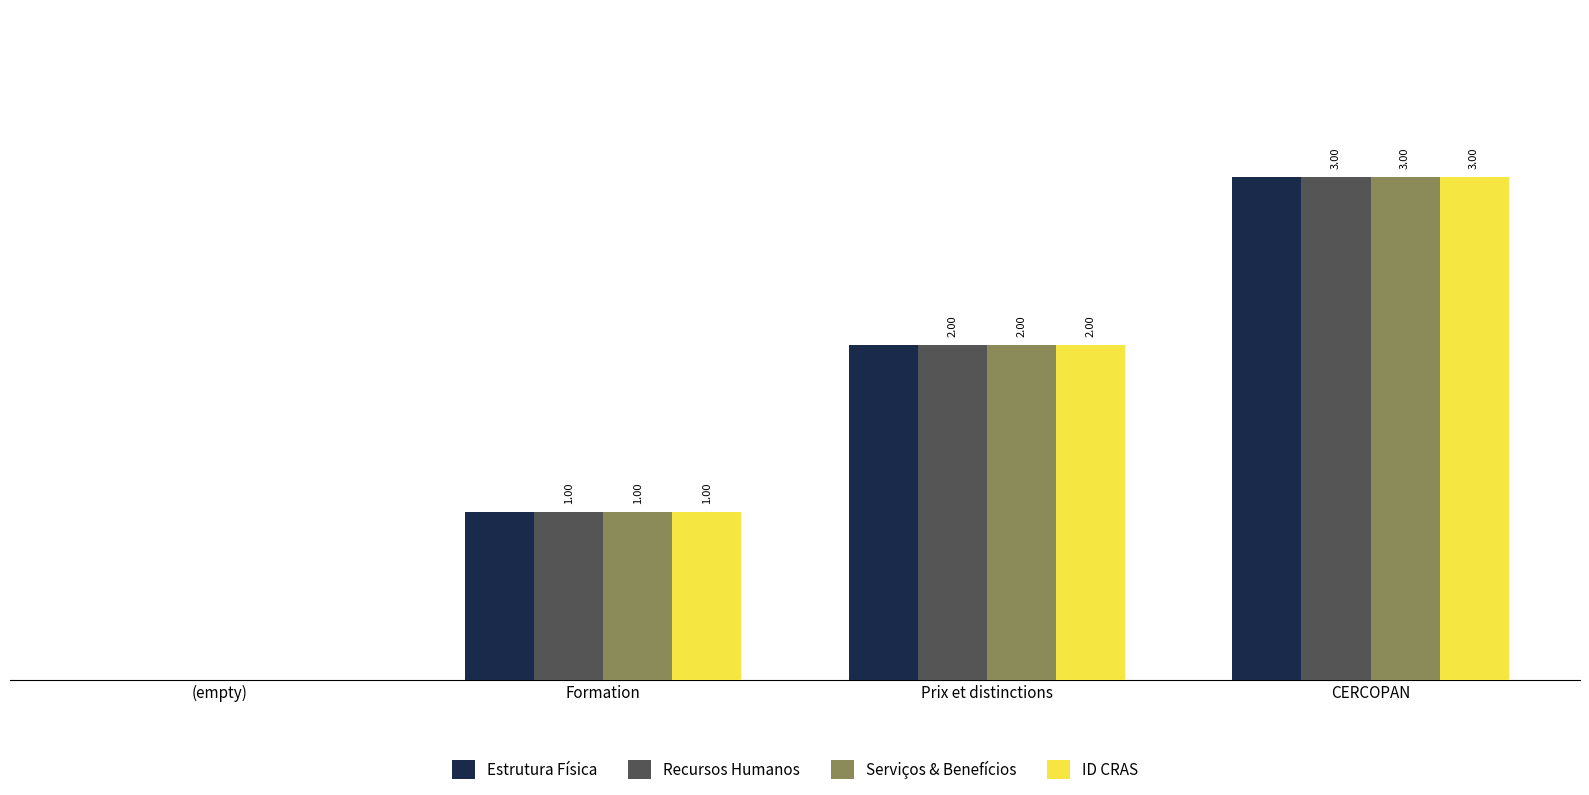

Where is Serviços & Benefícios nearest to the value 1?

Formation